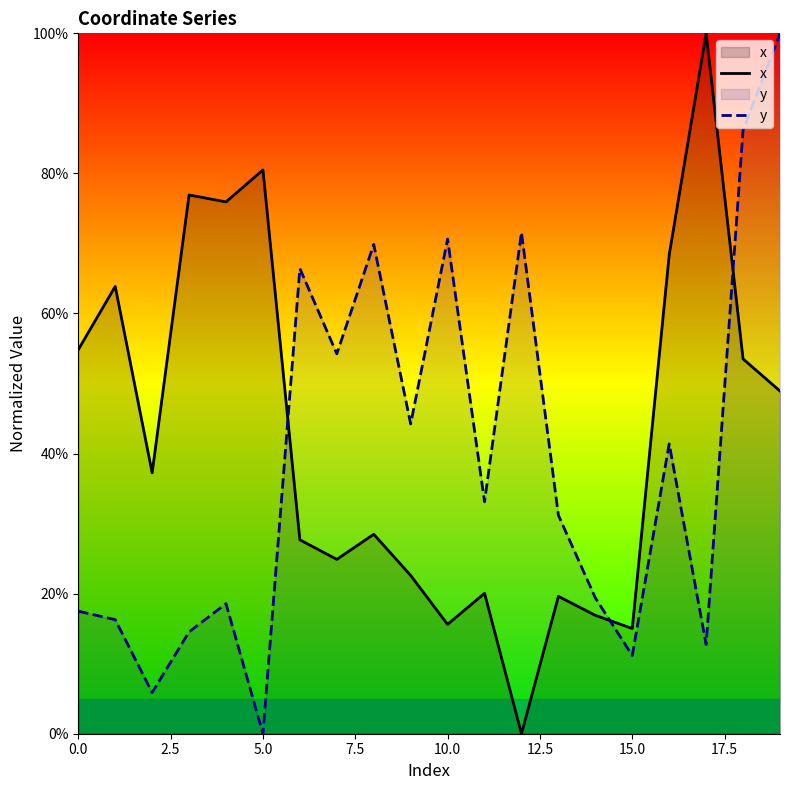

Reading right to left, what are all the values shown in this chart?

x: 48.9	53.5	100.0	68.4	15.0	16.9	19.6	0.0	20.1	15.6	22.6	28.5	24.9	27.7	80.5	75.9	76.9	37.3	63.9	54.8
y: 100.0	86.2	12.7	41.4	11.2	19.4	31.2	71.6	33.1	70.6	44.2	69.9	54.2	66.4	0.0	18.6	14.5	5.9	16.3	17.5